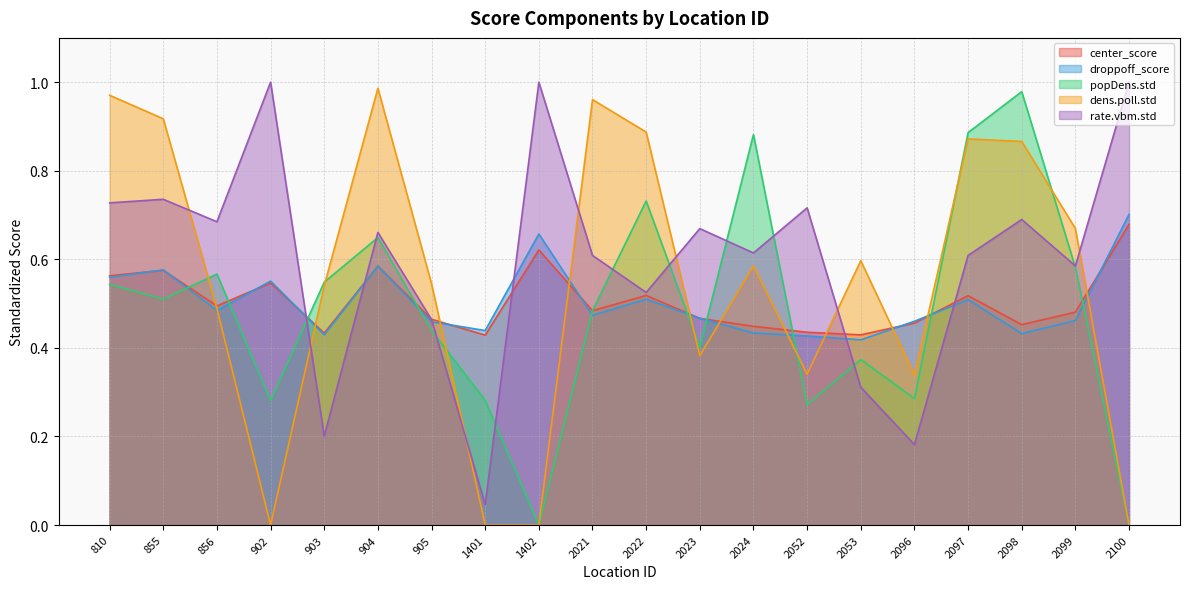

After their last crossing, which series has the higher values: dens.poll.std or popDens.std?

dens.poll.std